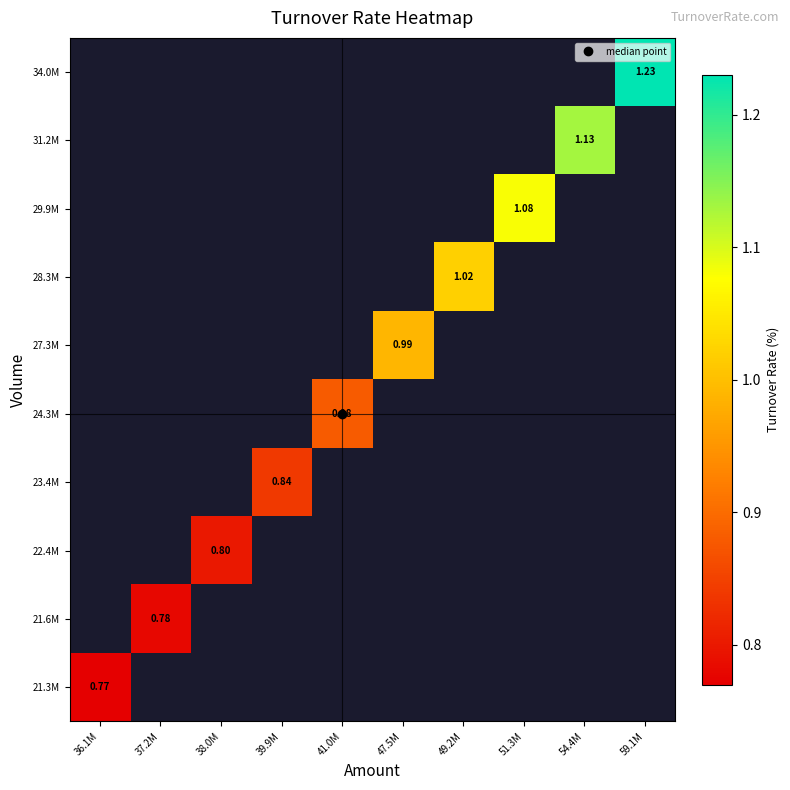

At which label does 21.6M reach its minimum?

36.1M